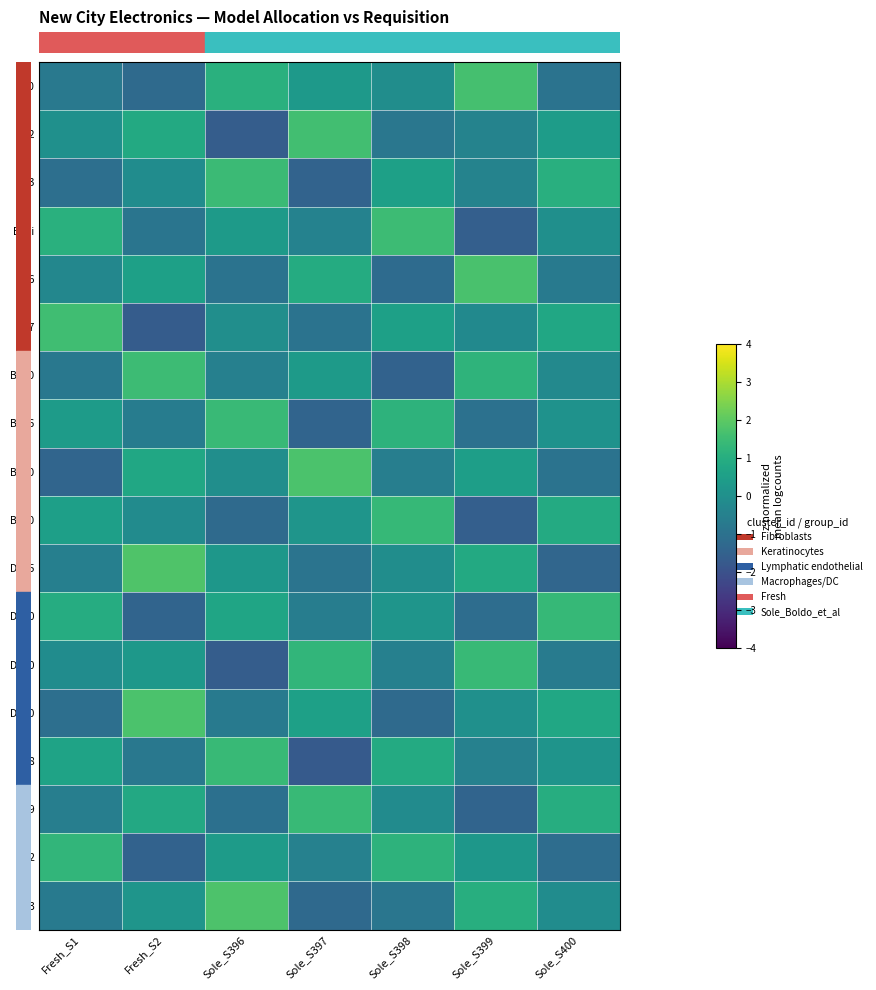

At how many categories does at least one series exceed 1?

7